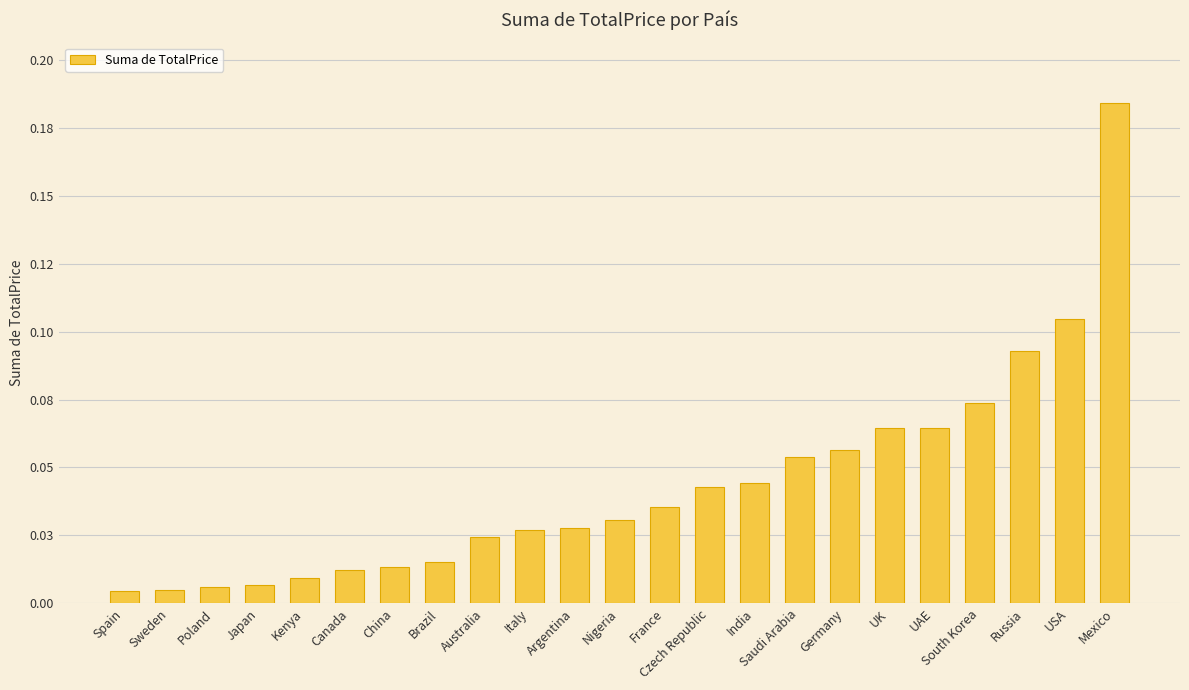

Is it true that the value at UAE is 0.1?

False